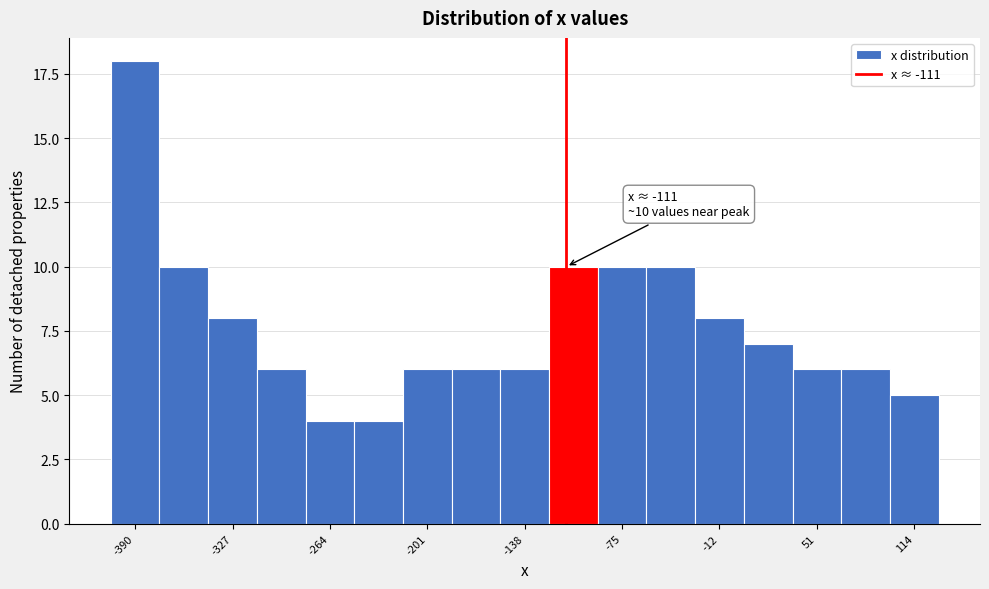

Around what value on the x-axis is the tallest bar? Give the approximate position of its centre, as read against the axis.

-390